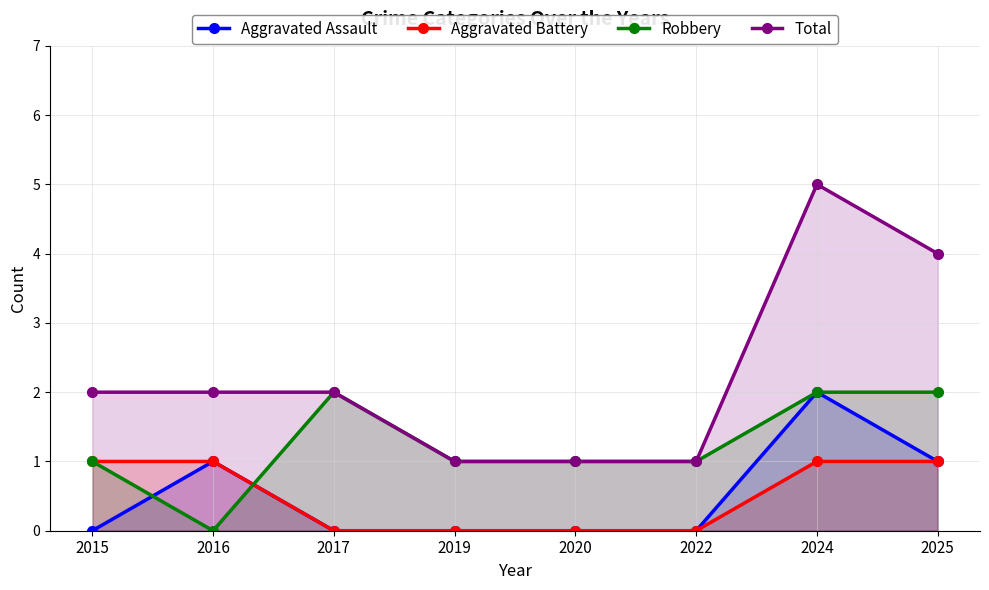

How many data points does each series have?

8